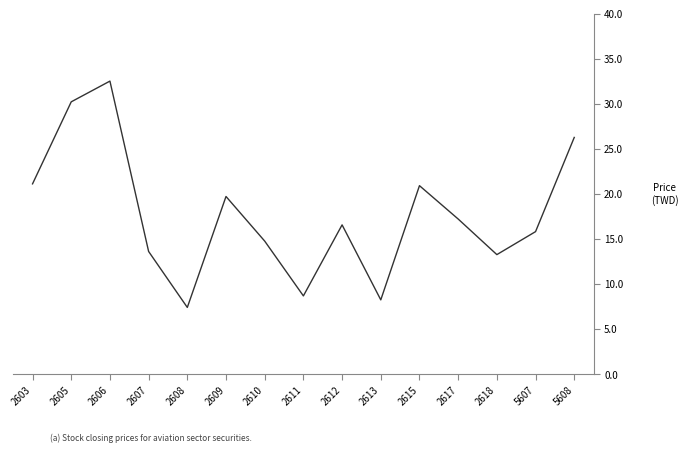

What is the difference between the values at 5607 and 2606?

16.7